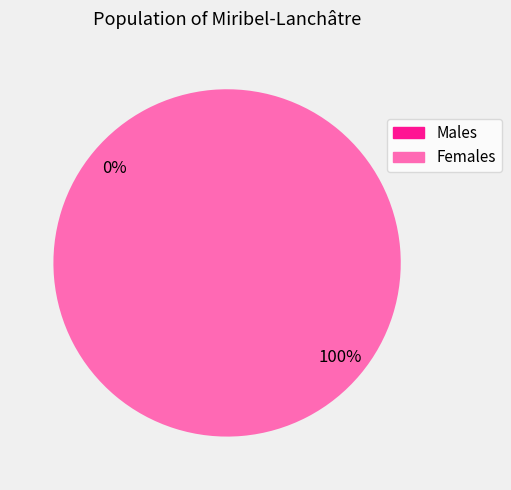

To the nearest percent, what is the difference between the 0 and 1 slice percentages?

100%